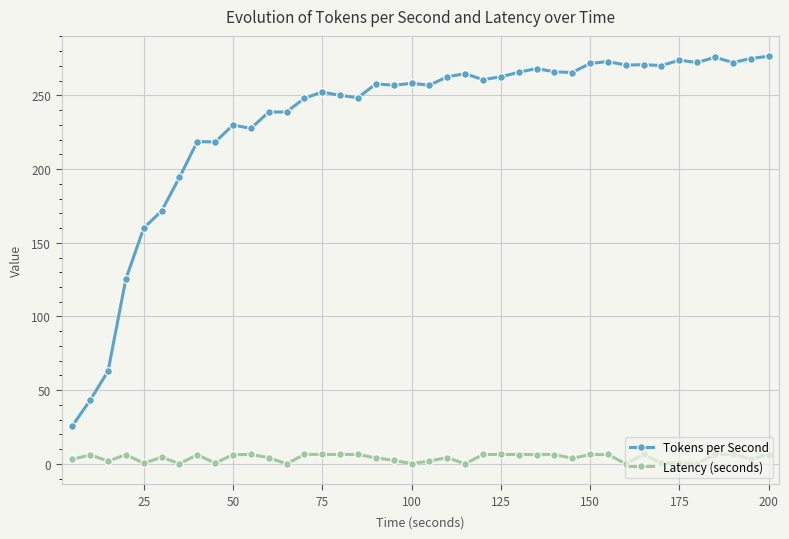

Which series has the largest range (max minus min)?

Tokens per Second